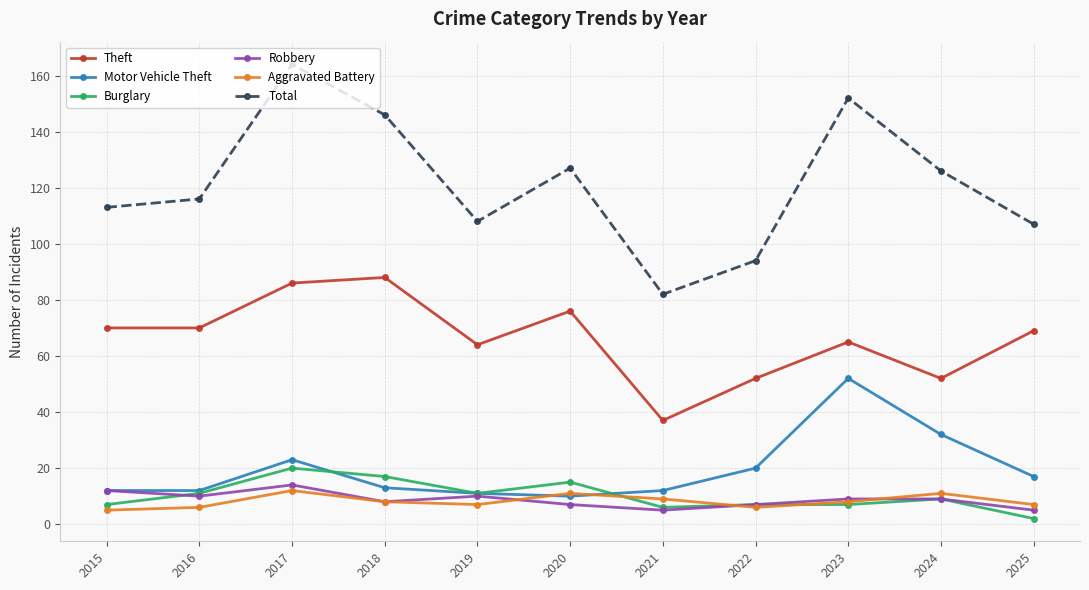

Rank the series by their maximum value, from lowest to highest.

Aggravated Battery, Robbery, Burglary, Motor Vehicle Theft, Theft, Total